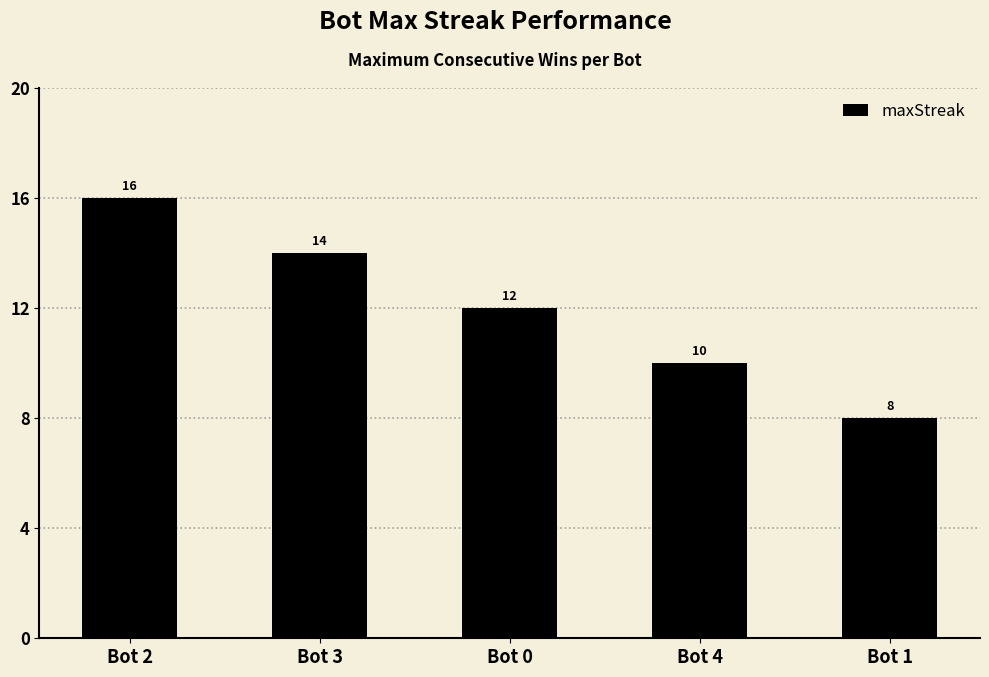

How many data points are less than 12?

2